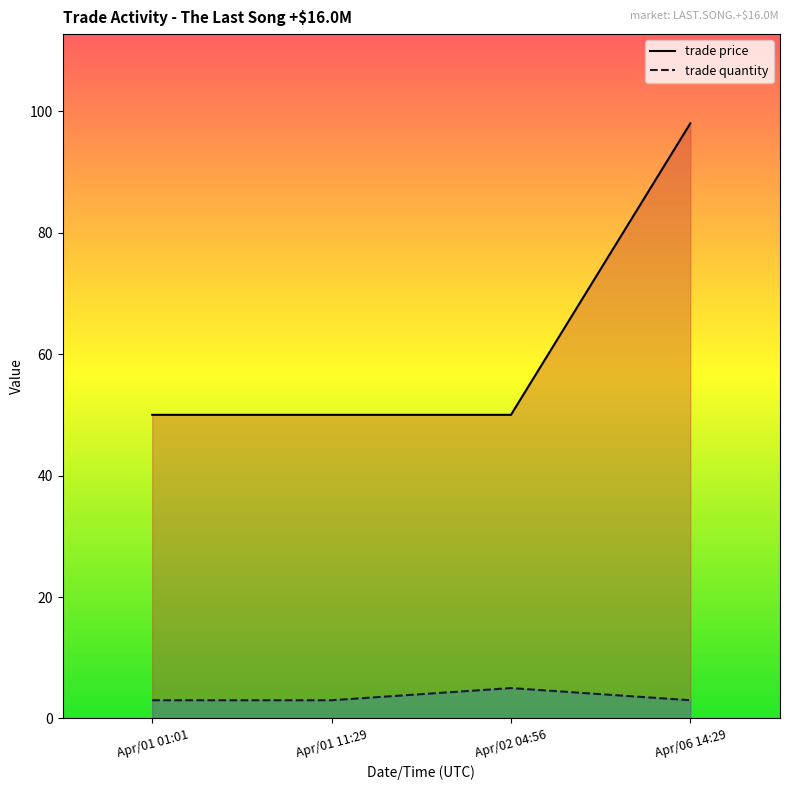

List the labels in order of trade price value, largest first.

Apr/06 14:29, Apr/01 01:01, Apr/01 11:29, Apr/02 04:56